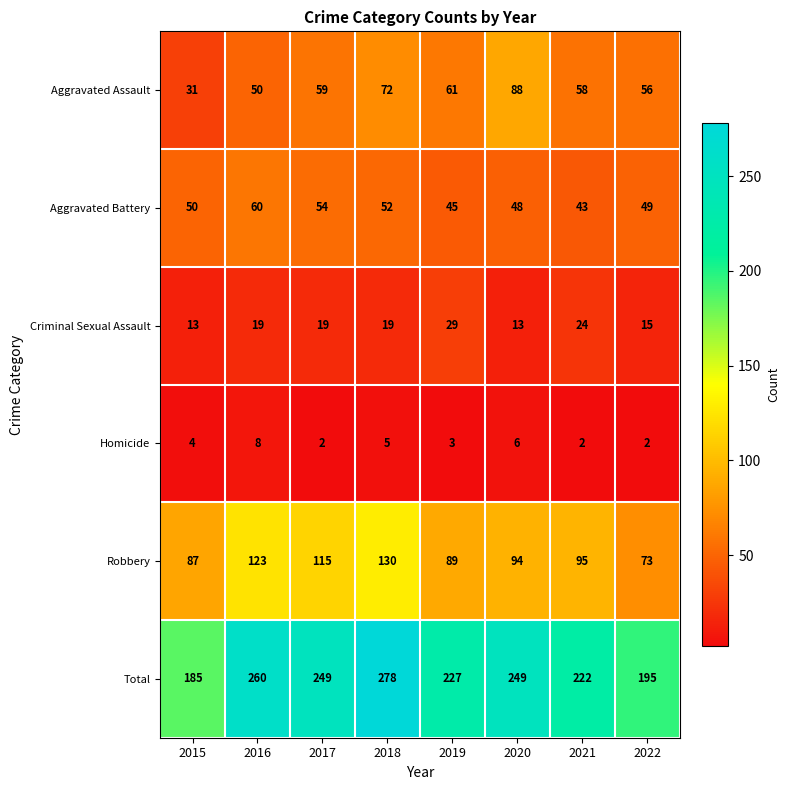

What is the spread (max minus min) of values at 2021?

220